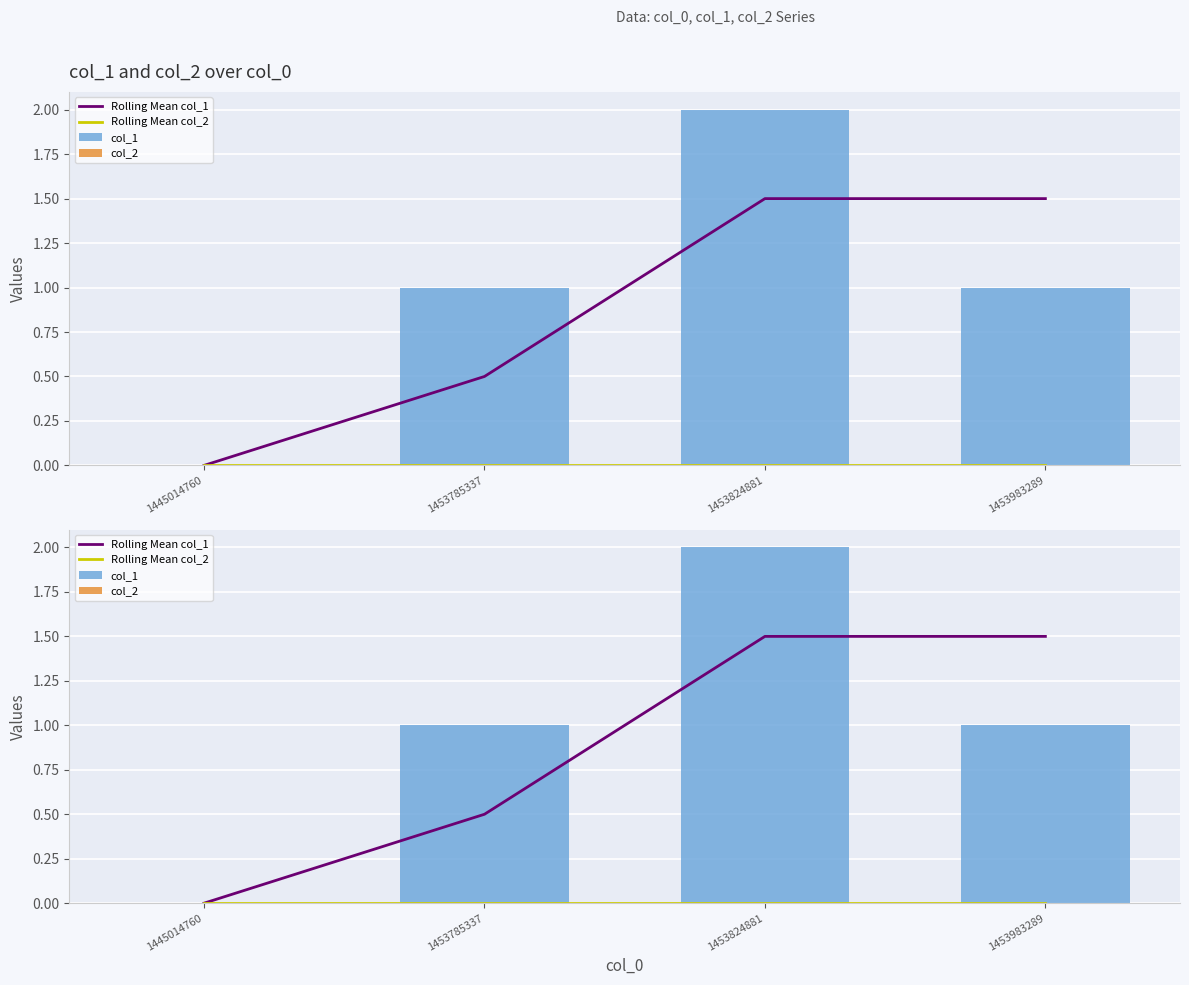

What is the difference between the maximum and minimum values in the Rolling Mean col_1 series?

1.5